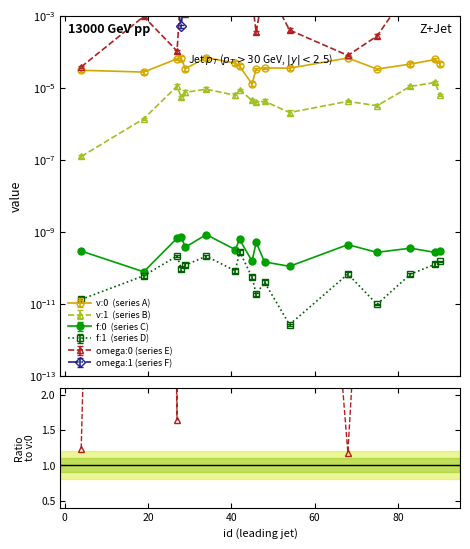

What is the spread (max minus min) of values at 0?

449.4